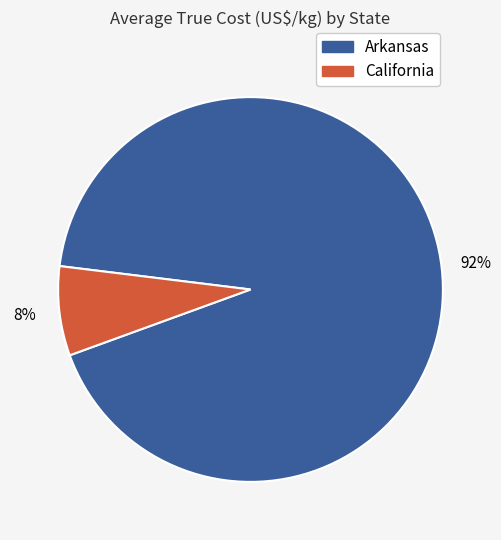

Is there any slice that represents more than half of the pie?

Yes